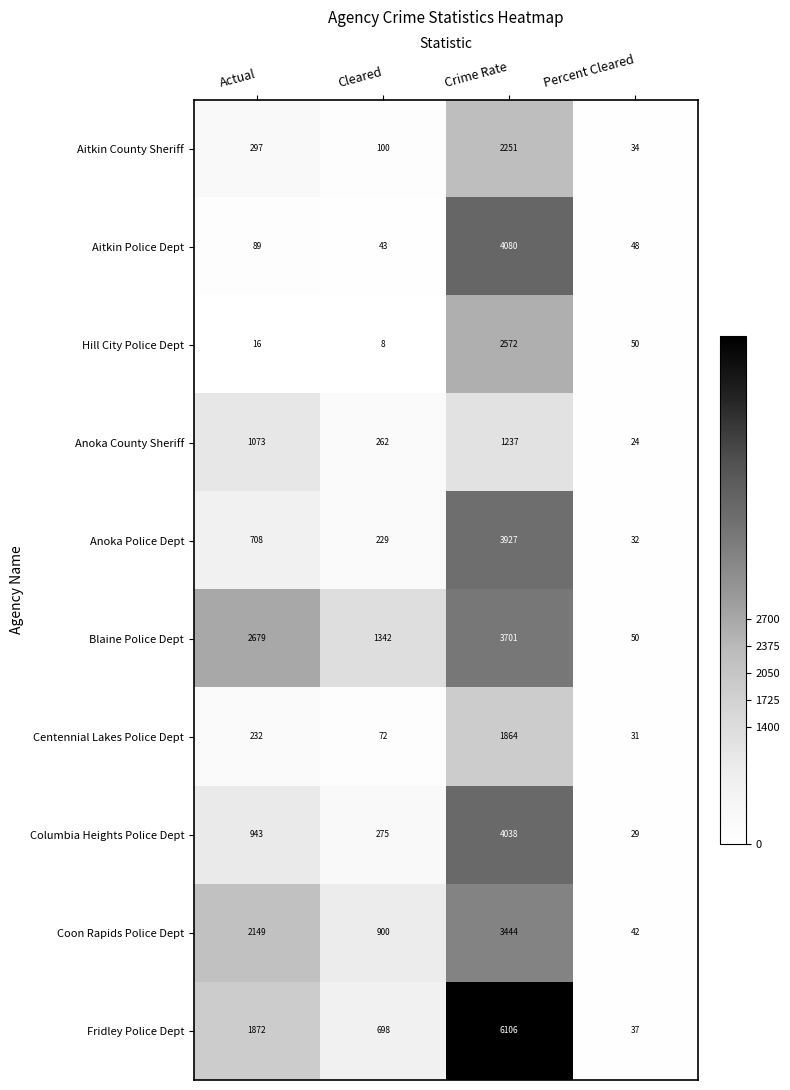

At which label does Anoka Police Dept reach its peak?

Crime Rate